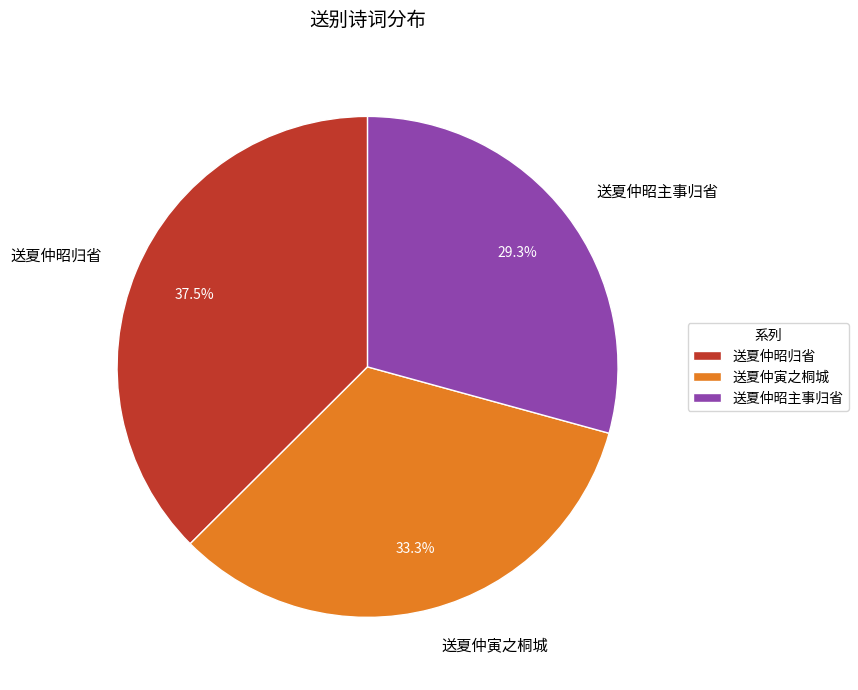

True or false: 送夏仲昭主事归省 accounts for 29% of the total.

True